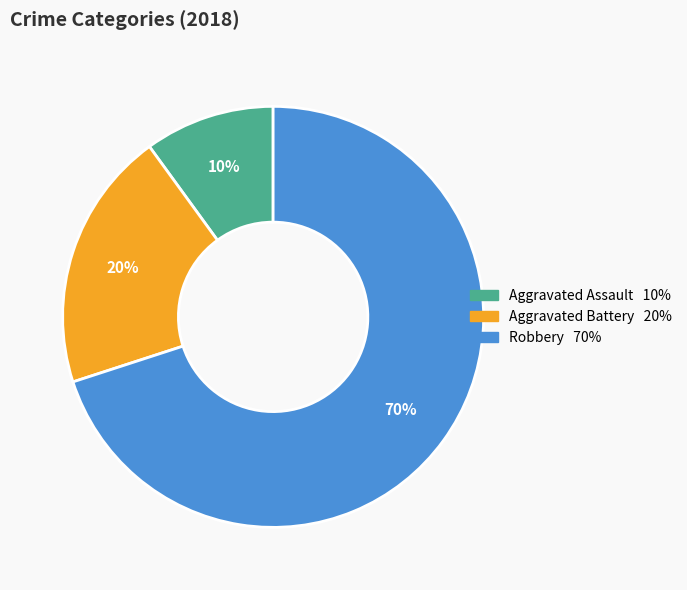

To the nearest percent, what is the combined percentage of Aggravated Assault and Robbery?

80%